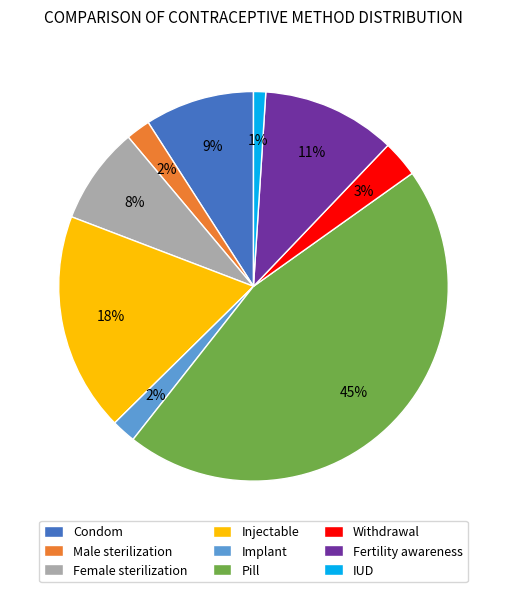

Is there any slice that represents more than half of the pie?

No